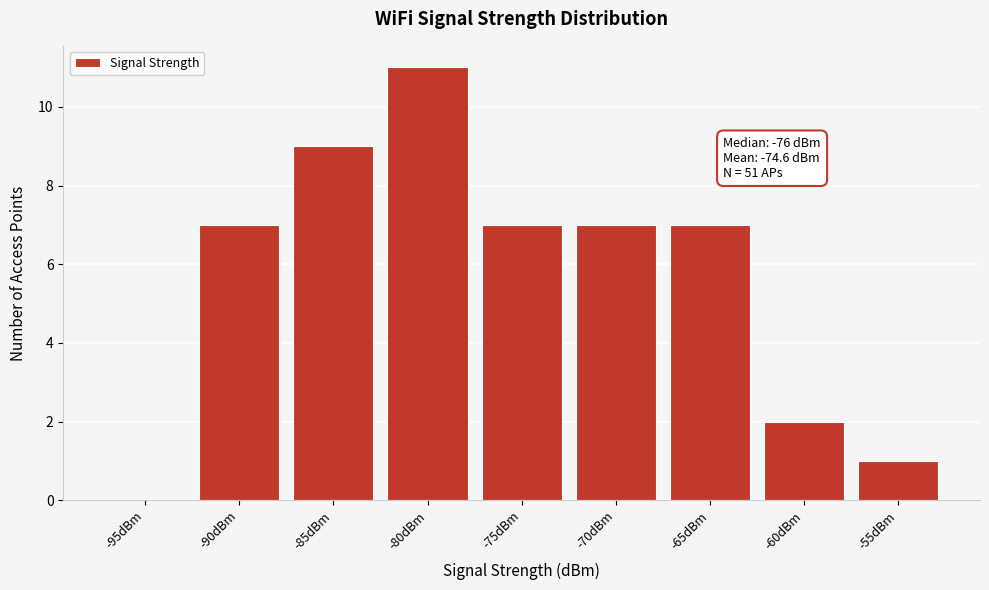

Reading left to right, transcribe all the data shown in this chart.

-95dBm=0	-90dBm=7	-85dBm=9	-80dBm=11	-75dBm=7	-70dBm=7	-65dBm=7	-60dBm=2	-55dBm=1